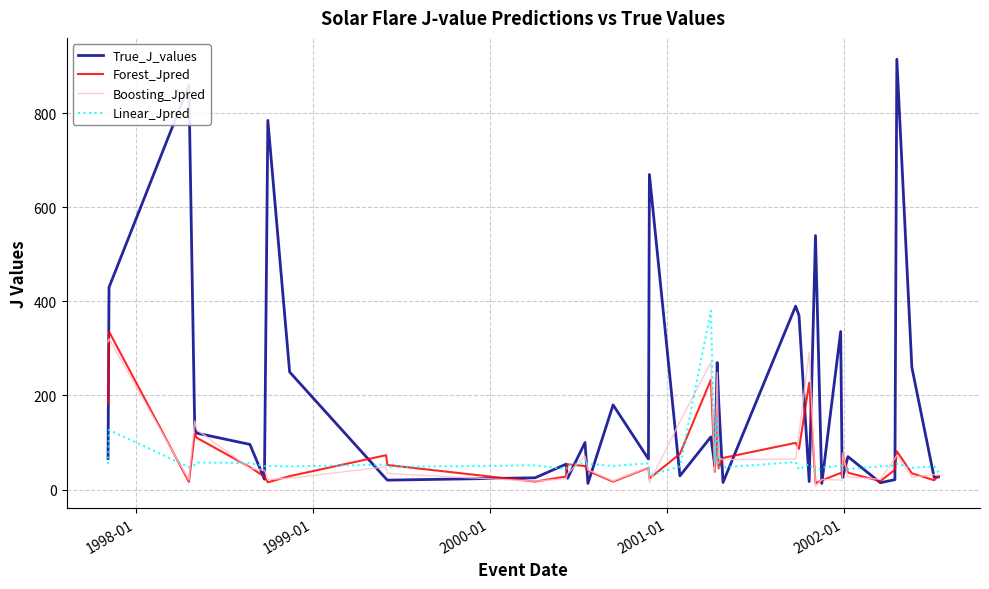

Which series has the largest range (max minus min)?

True_J_values